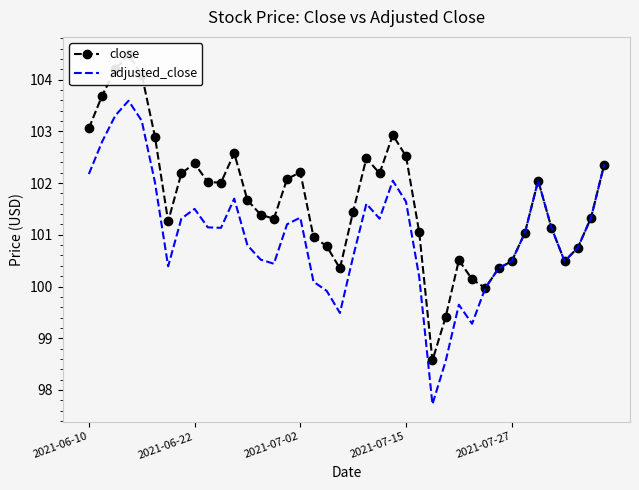

What is the minimum value for adjusted_close?

97.7